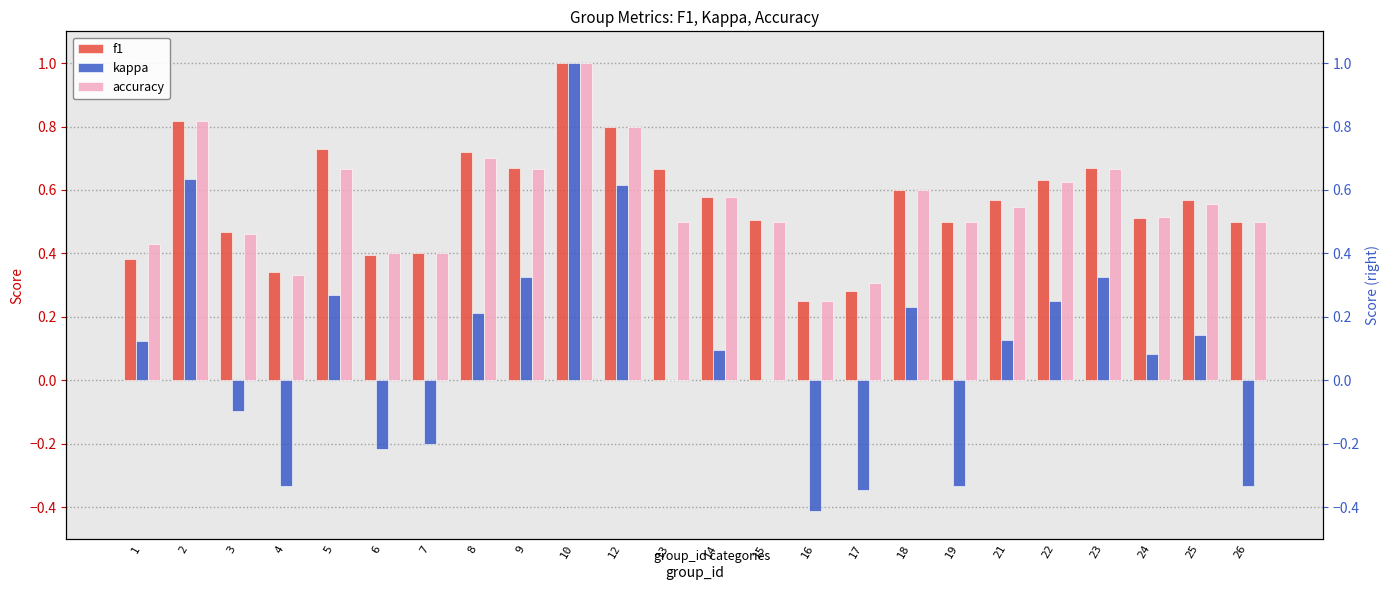

What is the average value of the accuracy series?

0.6